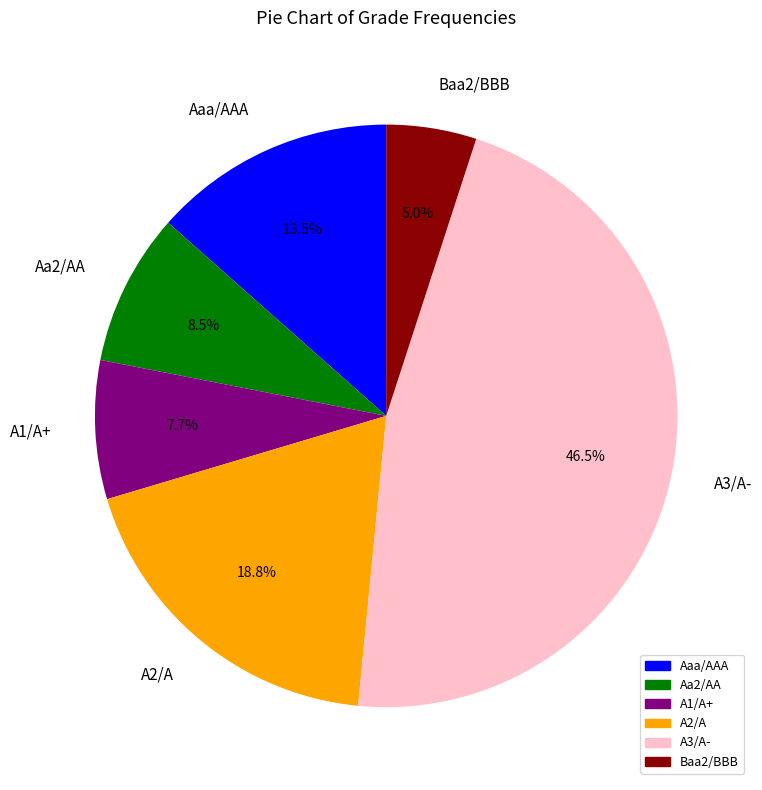

Rank the categories by value from lowest to highest.

Baa2/BBB, A1/A+, Aa2/AA, Aaa/AAA, A2/A, A3/A-